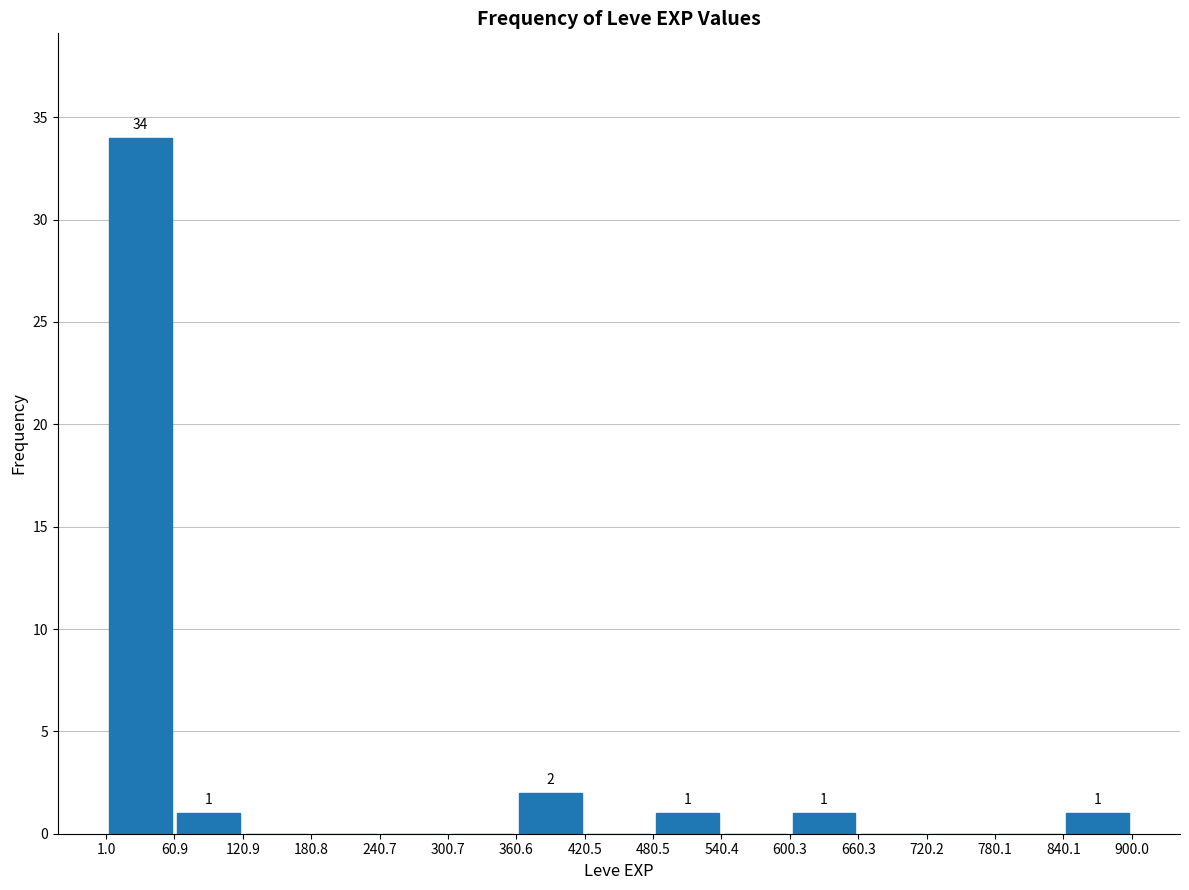

Over which range of the x-axis is the bar tallest?

1.0 to 60.9